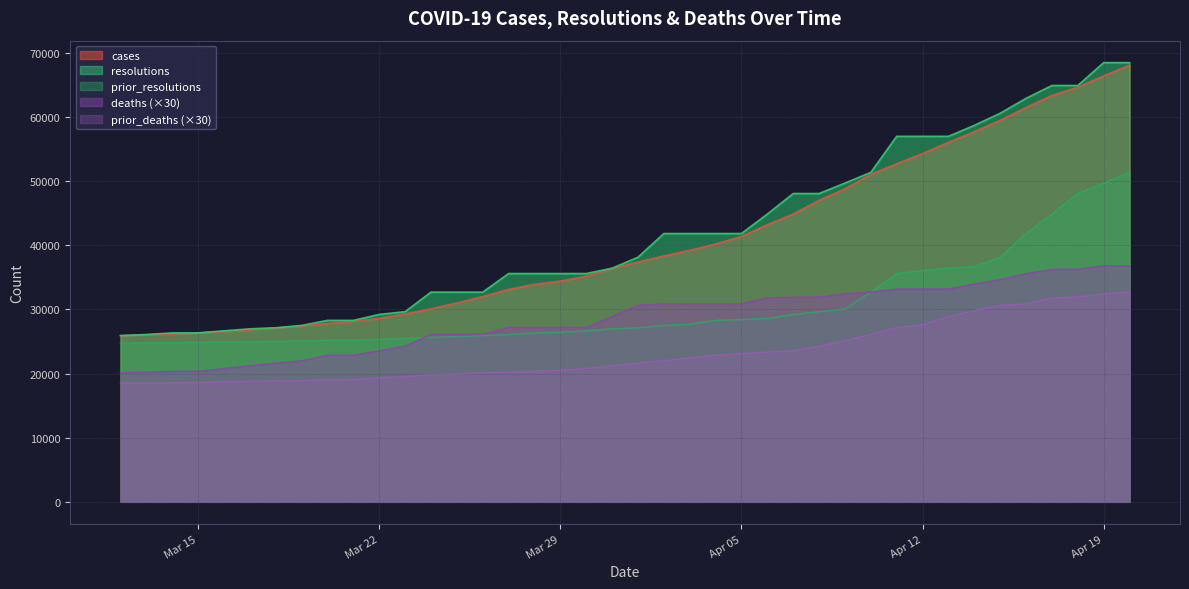

At which category is the sum across all series the highest?

2021-04-20